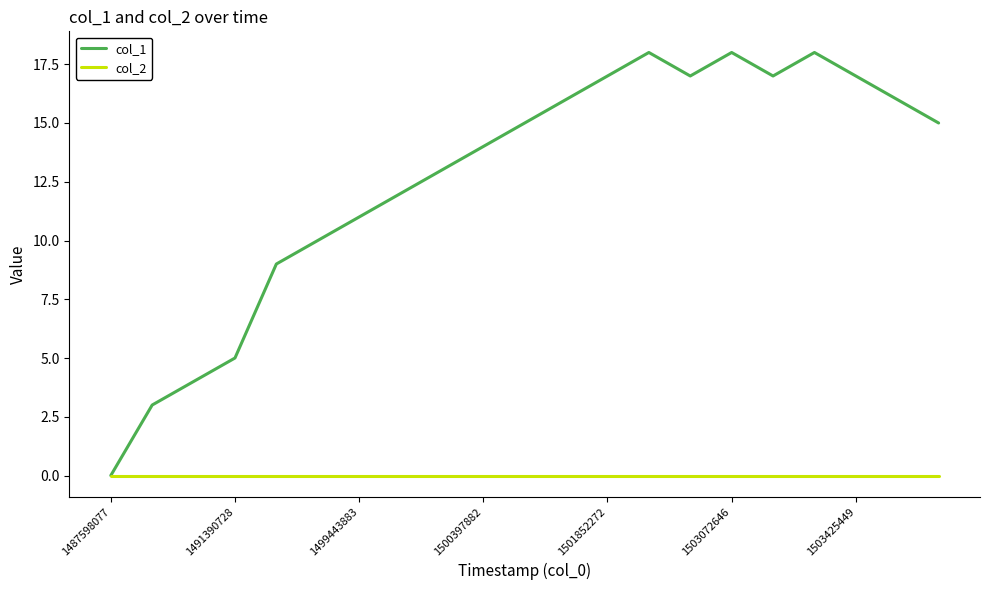

Which series has the widest spread of values?

col_1